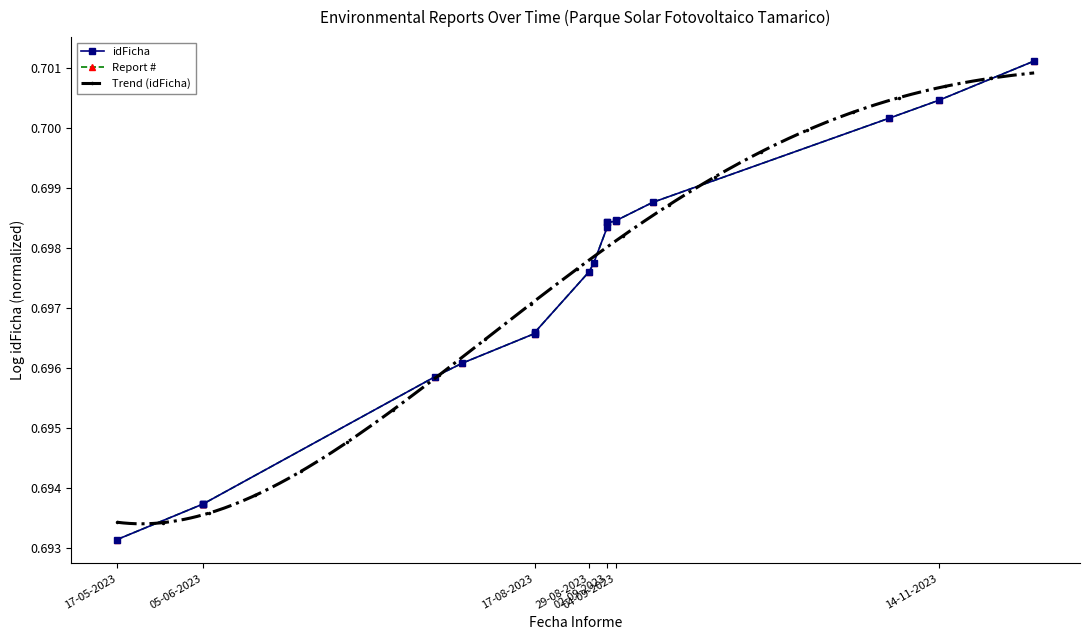

Count the Trend (idFicha) values in the range 0 to 1.

300